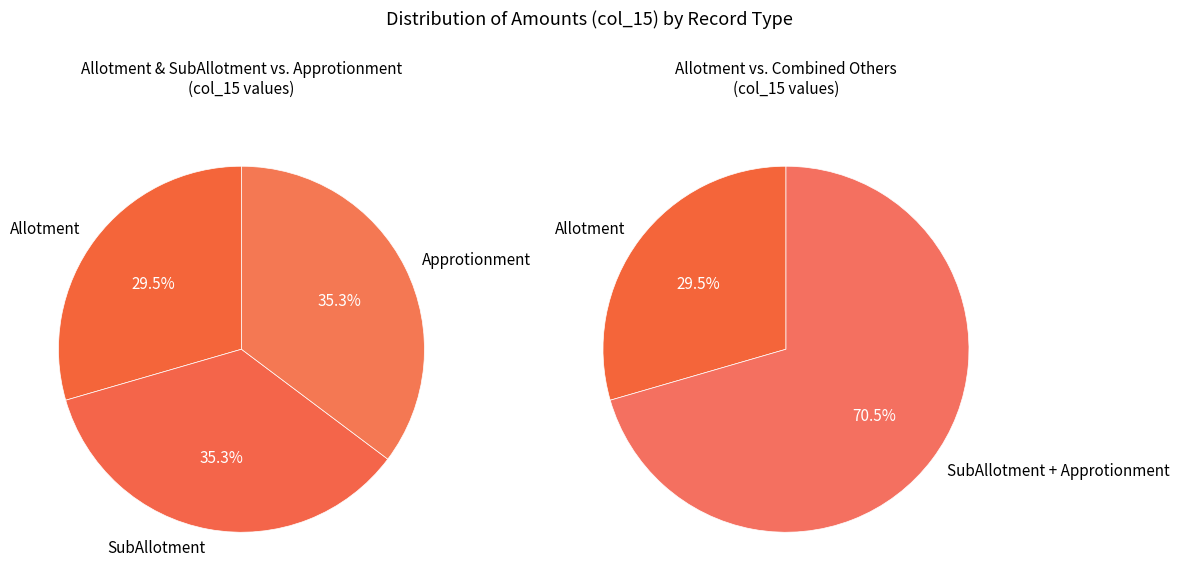

What is the largest slice in the pie chart?

SubAllotment